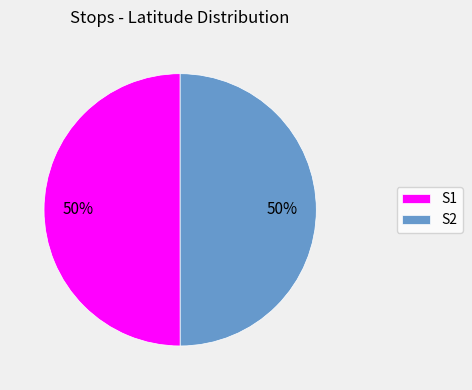

Count the number of slices in the pie.

2